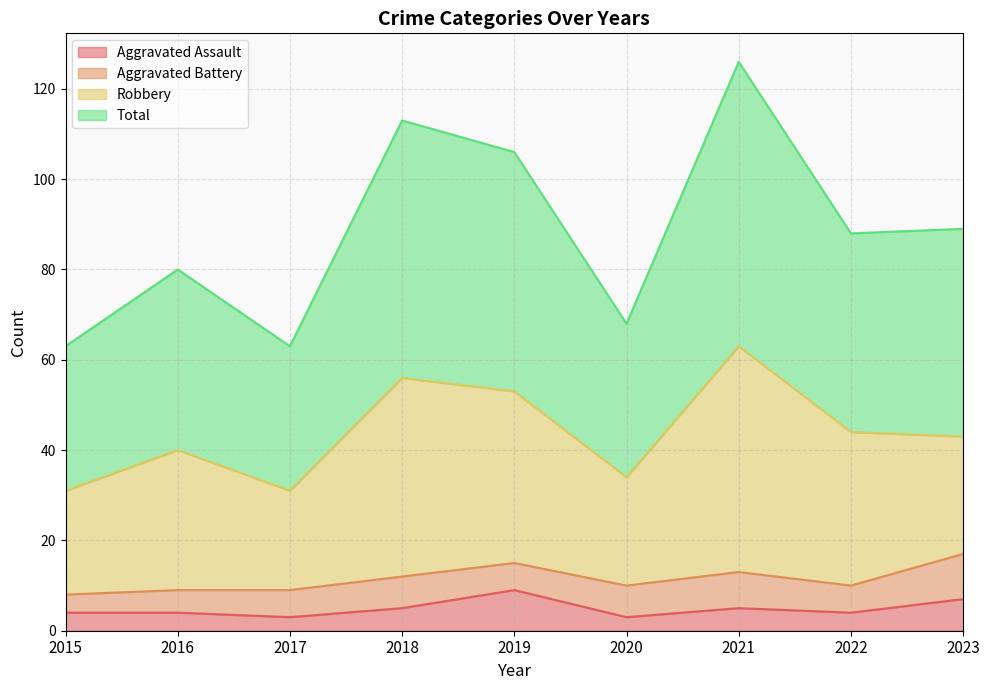

At which category does Aggravated Assault reach its first local peak?

2019